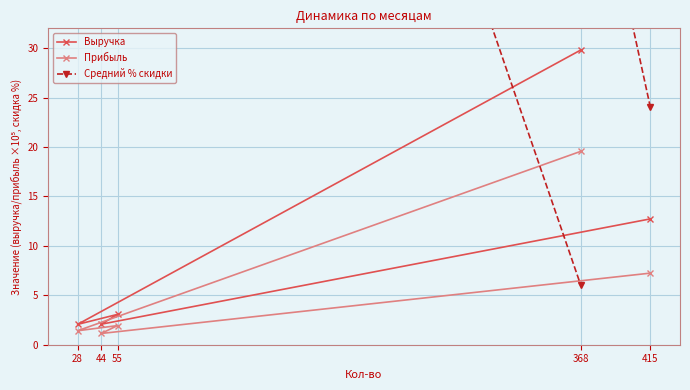

Count the number of data series in this chart.

3